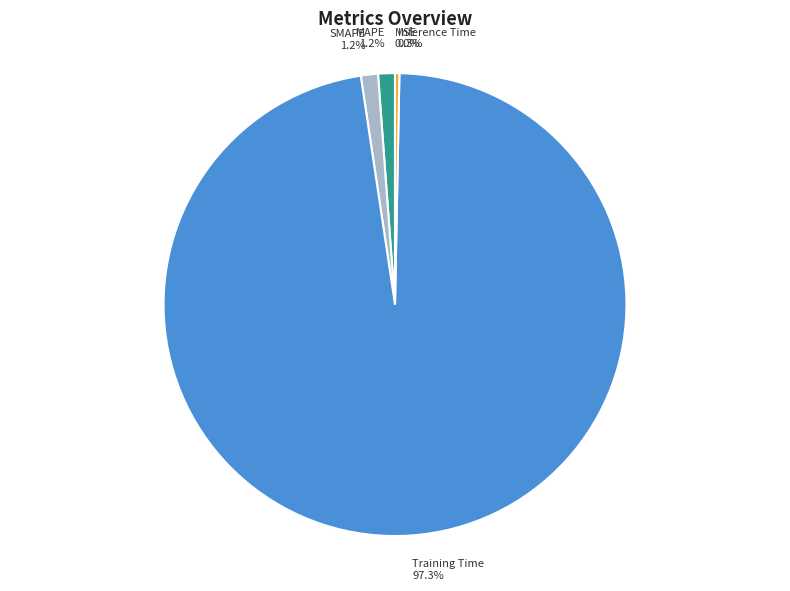

Does Training Time account for over 50% of the chart?

Yes